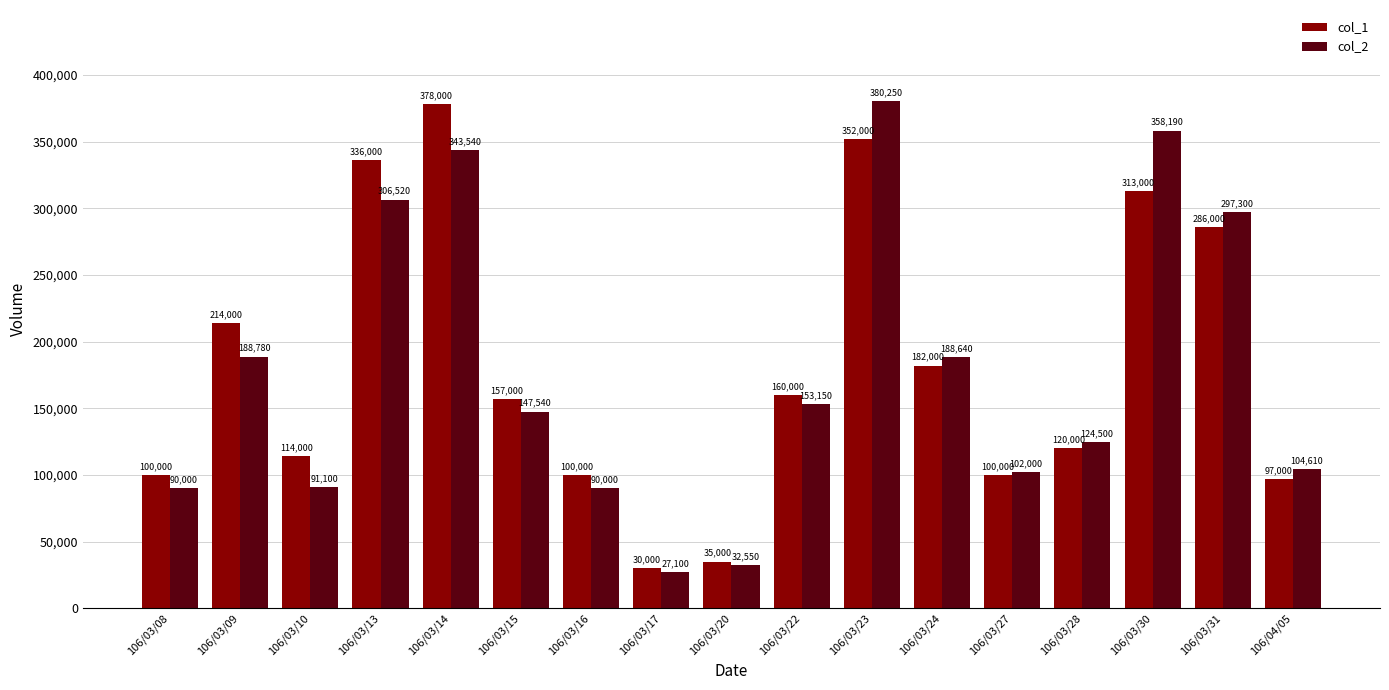

List the series in order of their peak value, lowest first.

col_1, col_2